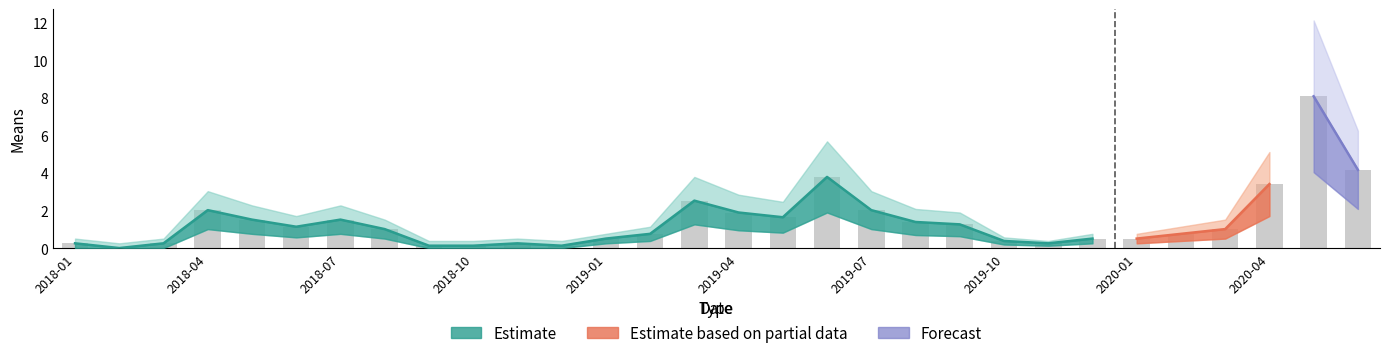

Where is upper nearest to the value 6?

2020-06